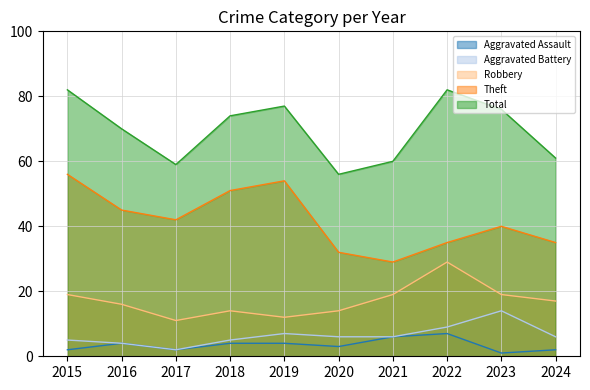

How many lines are shown in the chart?

5